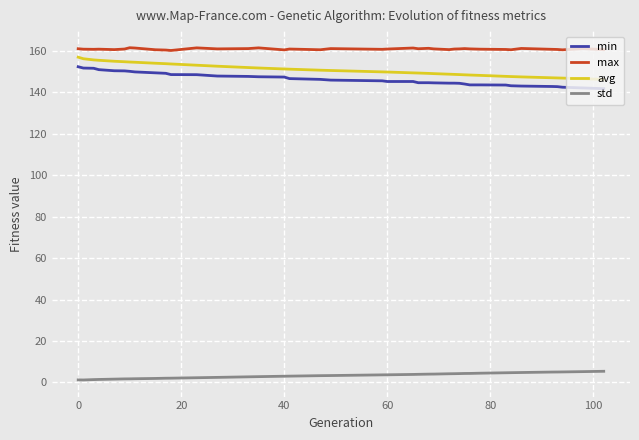

Which series has the largest total across all categories?

max